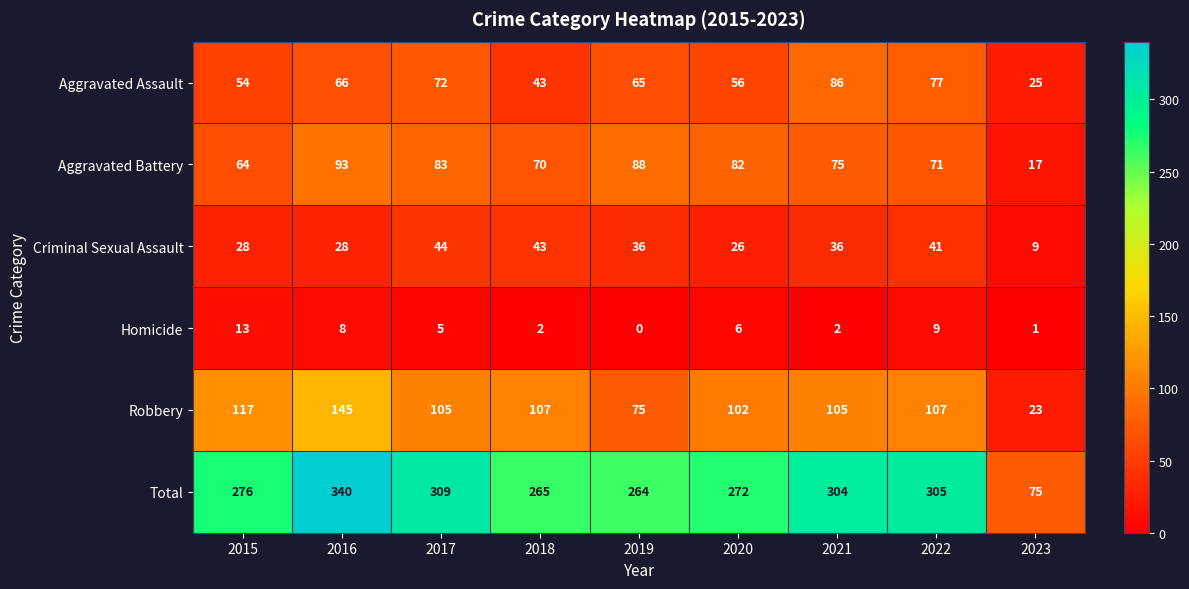

At which label is Total closest to 207?

2019